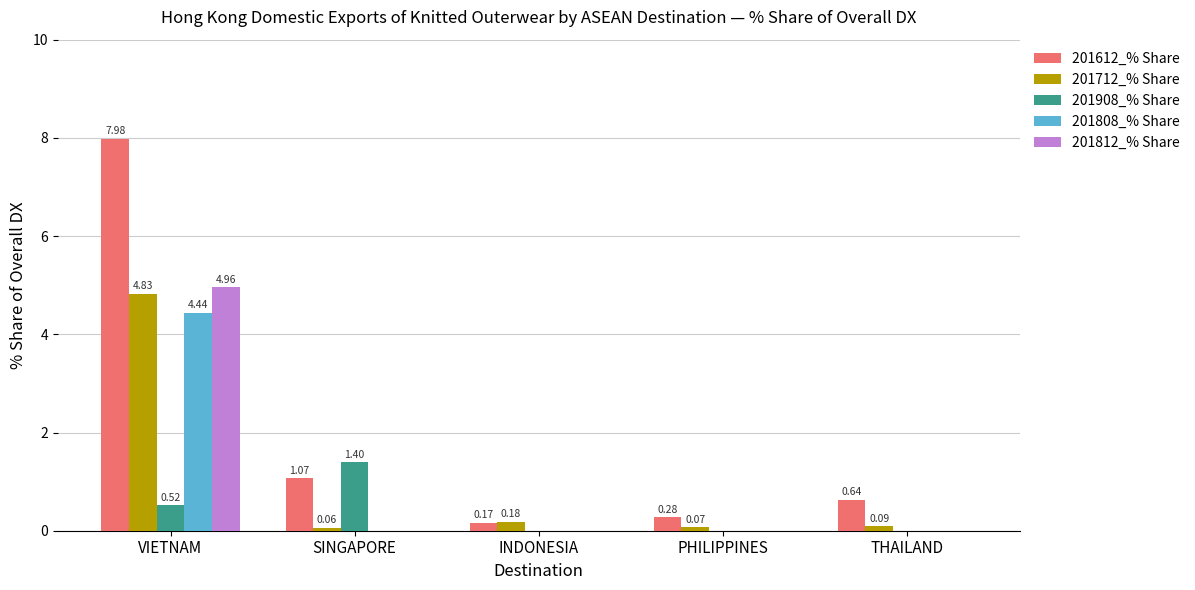

Which series changed the most between SINGAPORE and PHILIPPINES?

201908_% Share